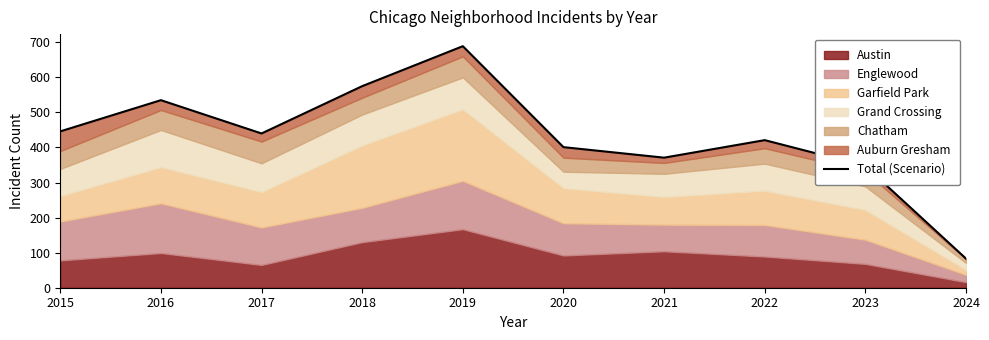

Between 2022 and 2018, which is larger?

2018